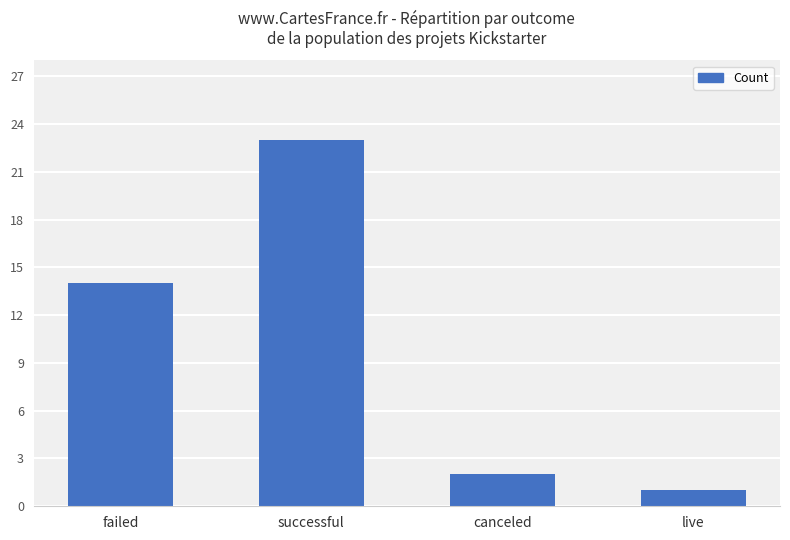

Rank the categories by value from highest to lowest.

successful, failed, canceled, live